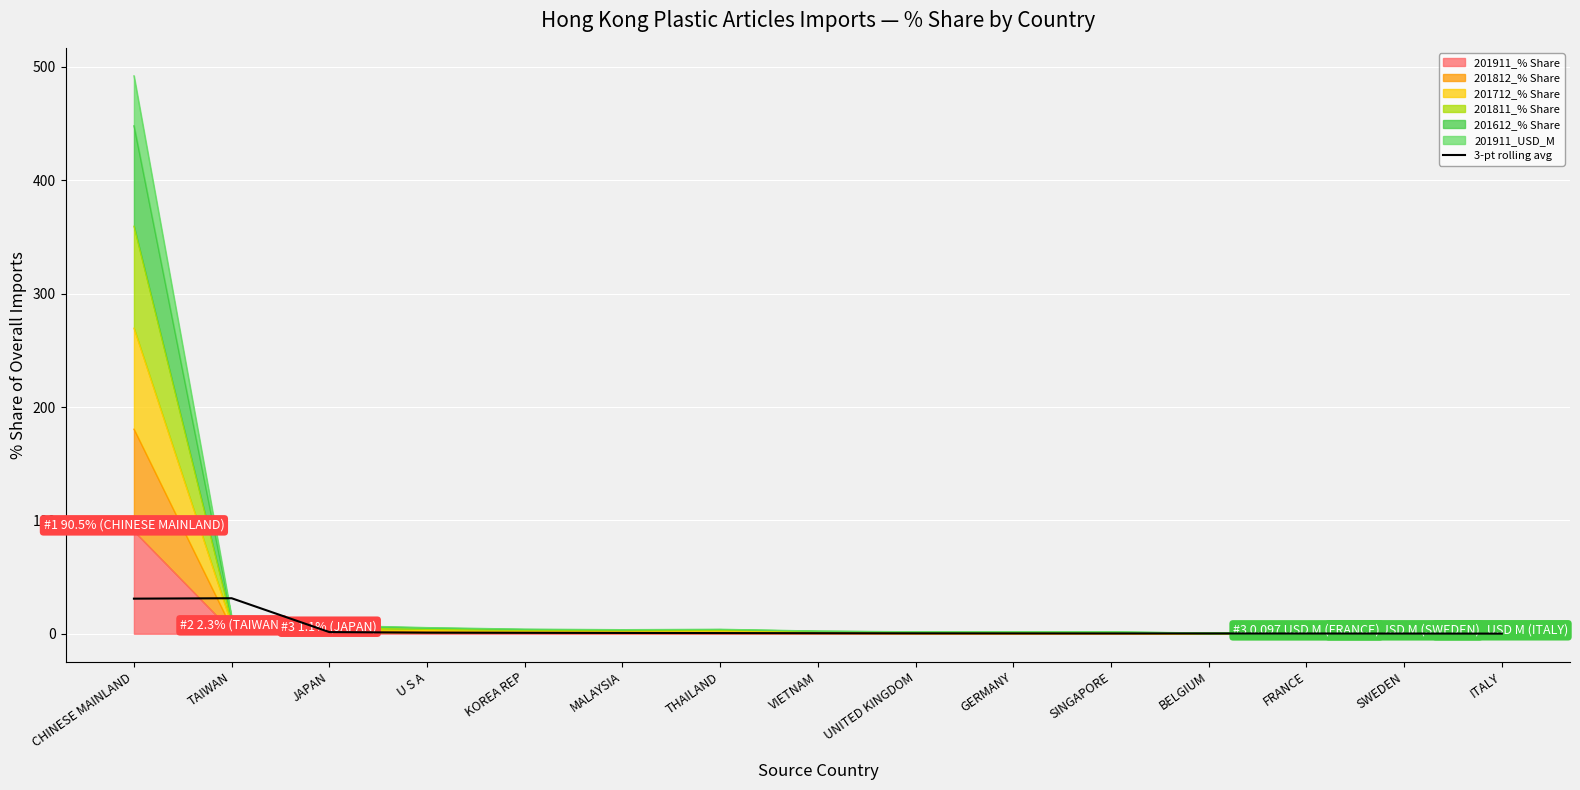

What position from the left is THAILAND?

7